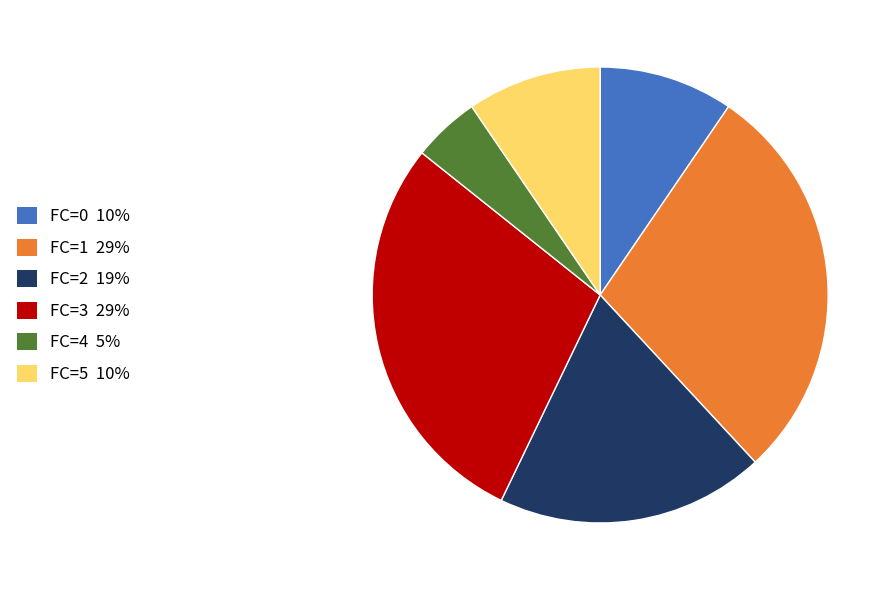

Approximately how many times larger is the value at FC=2 compared to FC=4?

4.0